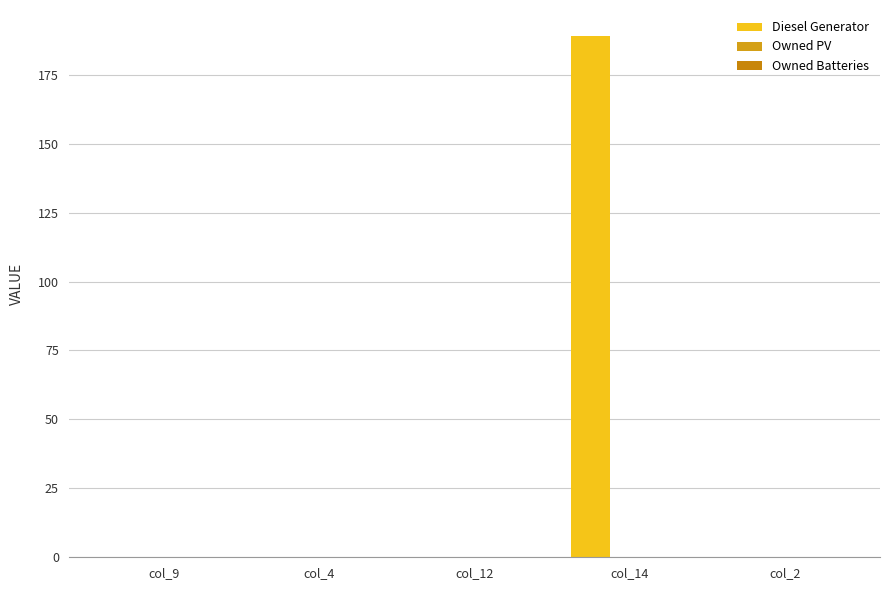

How many categories are shown in the chart?

5